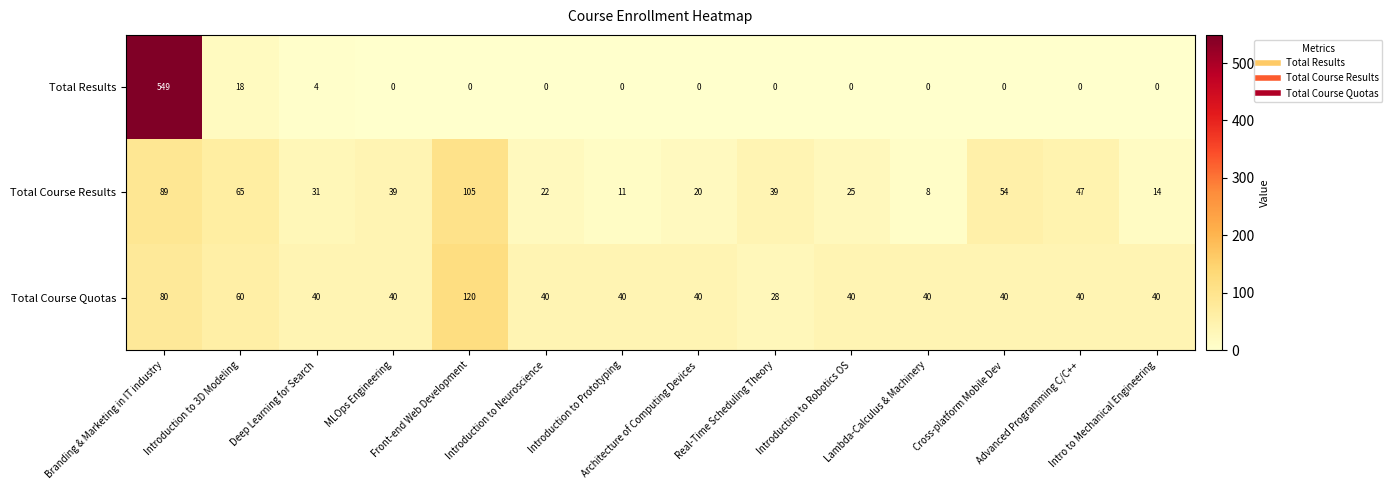

What is the spread (max minus min) of values at Cross-platform Mobile Dev?

54